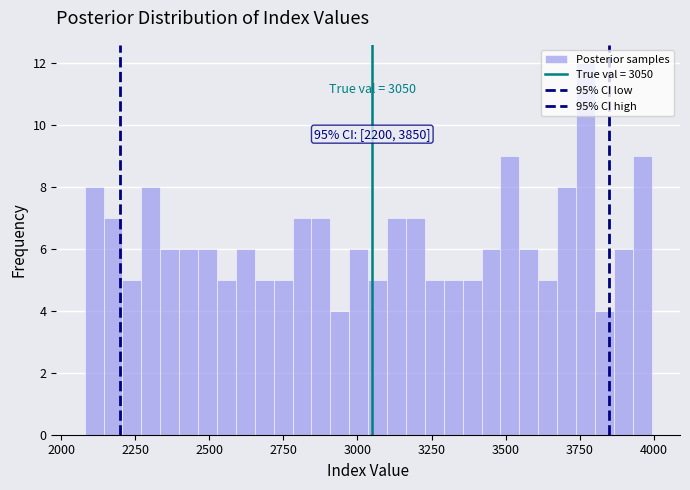

Around what value on the x-axis is the tallest bar? Give the approximate position of its centre, as read against the axis.

3750